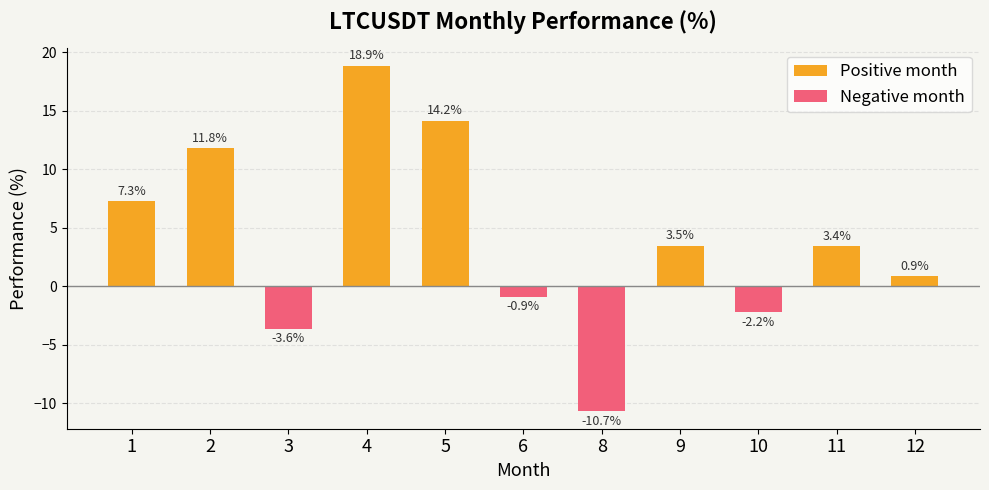

At which label is the value closest to 4?

9